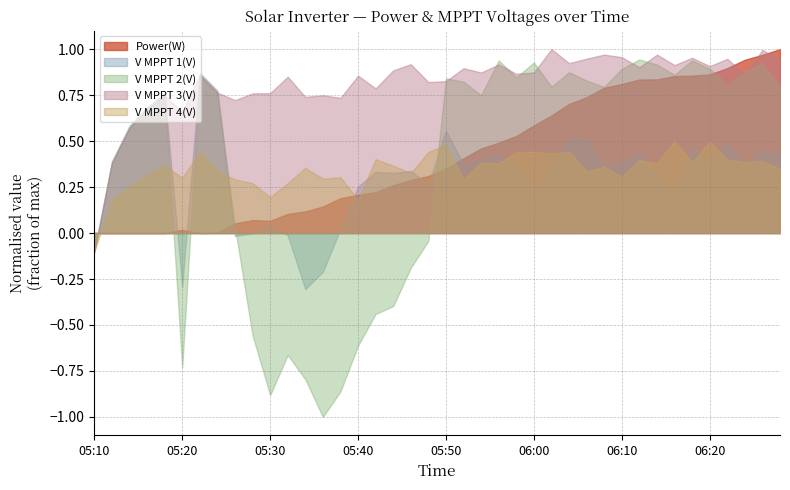

True or false: V MPPT 3(V) has a value of 0.4 at 05:50.

False